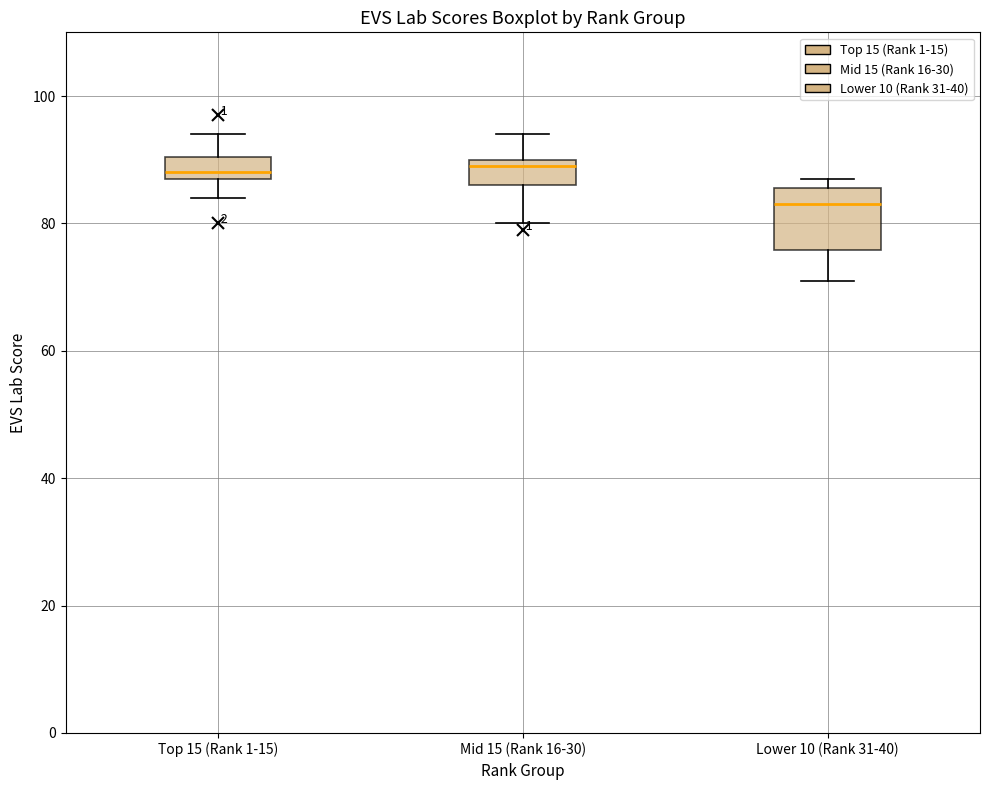

Comparing the boxes themselves (not the whiskers), which one is the tallest?

Lower 10 (Rank 31-40)